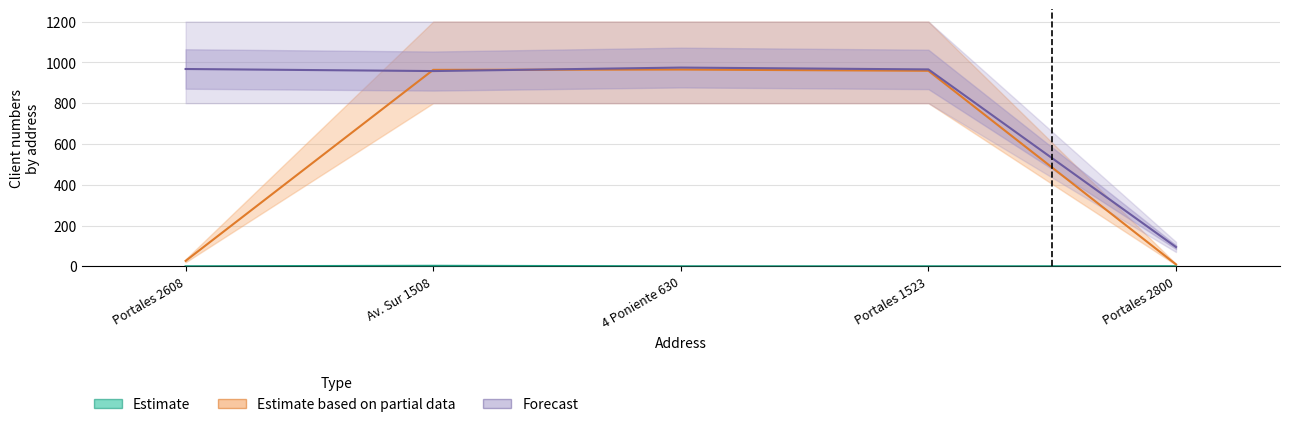

Is it true that Estimate based on partial data equals 13.5 at Portales 2800?

False